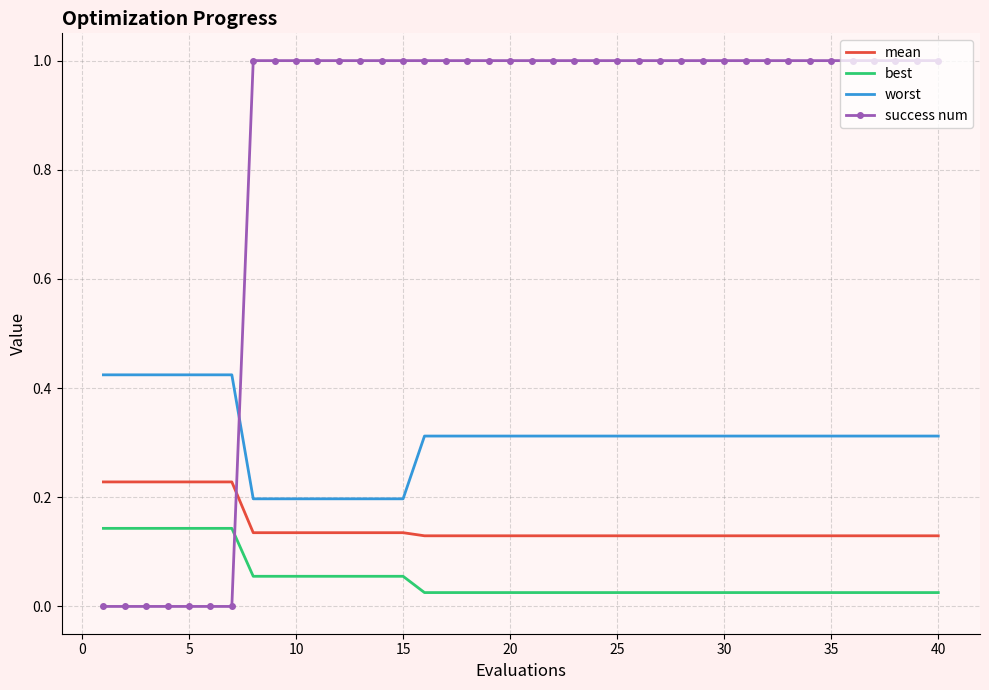

Rank the series by their maximum value, from lowest to highest.

best, mean, worst, success num